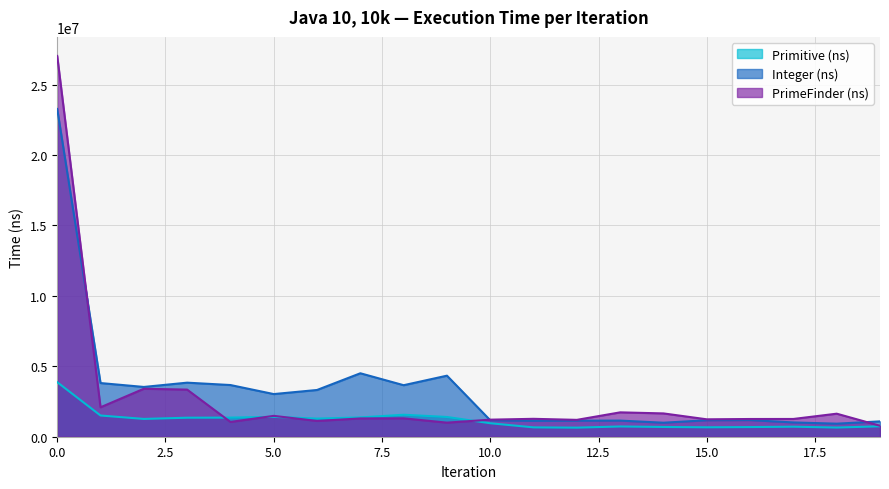

Reading left to right, what are all the values shown in this chart?

Primitive (ns): 3872100	1506400	1263100	1350200	1356900	1410300	1285500	1368800	1560100	1401500	957100	663300	645100	726800	692100	669900	685500	711300	652000	739000
Integer (ns): 23268900	3810200	3533700	3837700	3669500	3027900	3318600	4504400	3657400	4334000	1167400	1125300	1137200	1144800	995000	1169200	1180600	1014600	926600	1089900
PrimeFinder (ns): 27032500	2089900	3404900	3345100	1048300	1481300	1120700	1298800	1305700	999600	1211200	1270900	1196900	1730500	1654500	1235800	1258300	1260600	1635600	778700